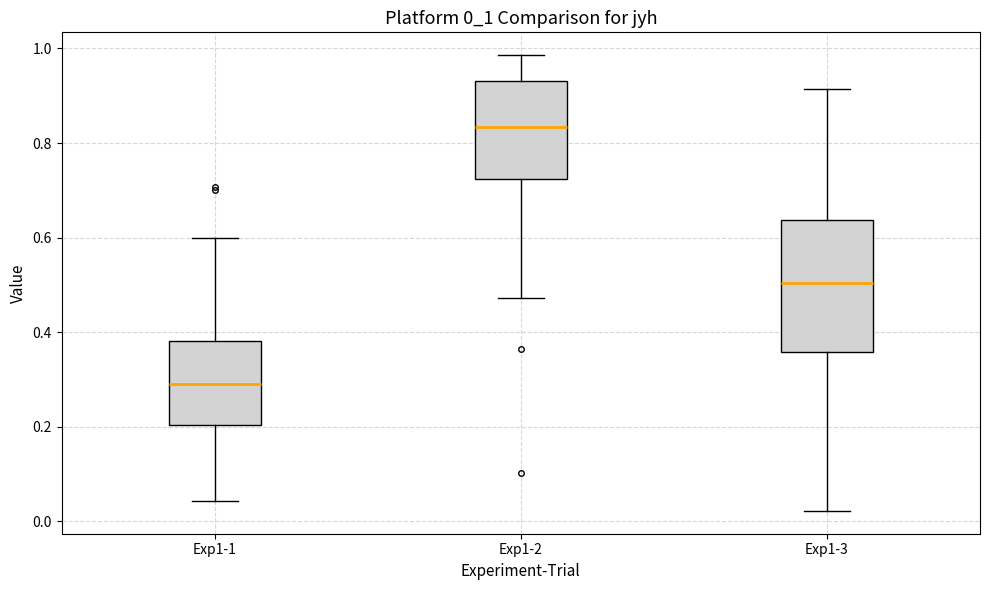

Reading left to right, read every box against the y-axis: the position of its median line, the range the box covers, and the ends of its whiskers. The values are not printed on the chart, so give them approximately, as read against the axis.

Exp1-1: median 0.28, box 0.20 to 0.38, whiskers 0.04 to 0.60
Exp1-2: median 0.84, box 0.72 to 0.94, whiskers 0.48 to 0.98
Exp1-3: median 0.50, box 0.36 to 0.64, whiskers 0.02 to 0.92